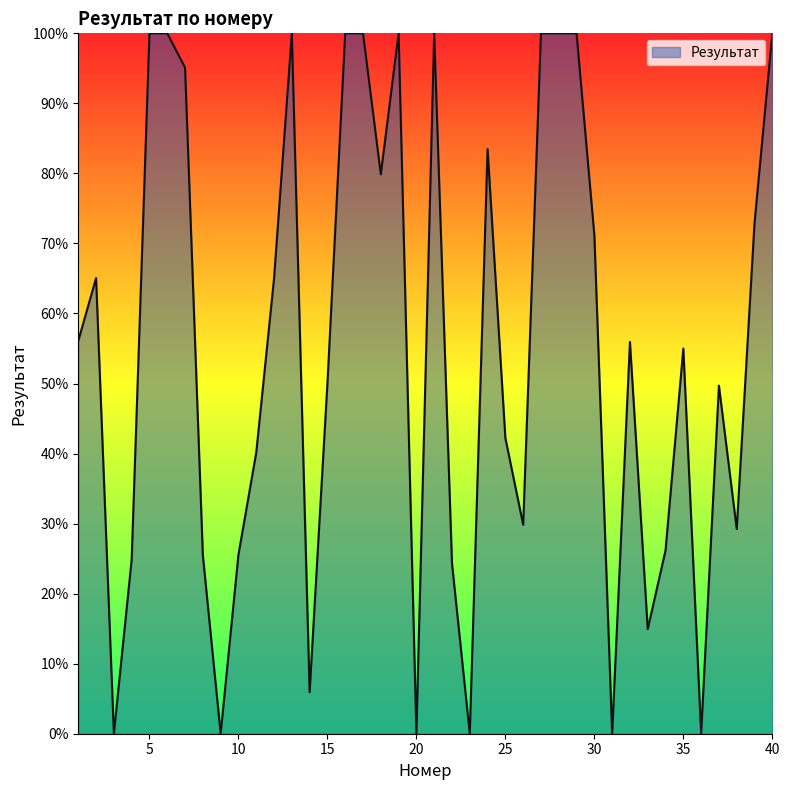

What is the maximum value shown in the chart?

100.0